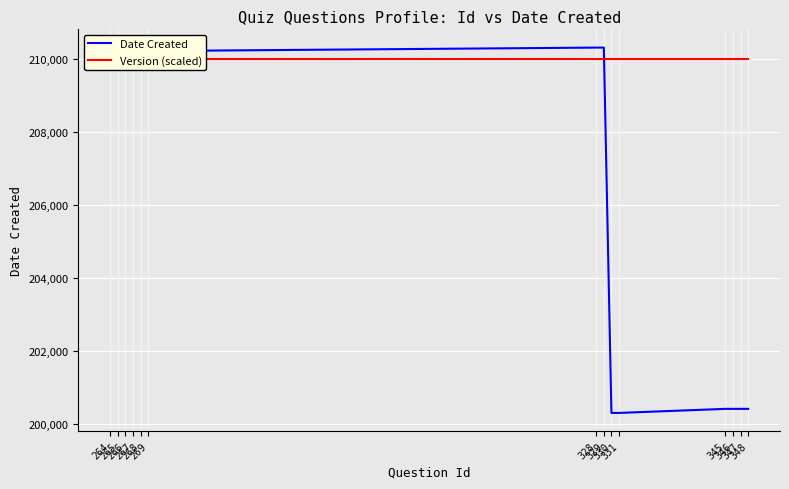

At 331, list the series in order from largest to smallest.

Version (scaled), Date Created